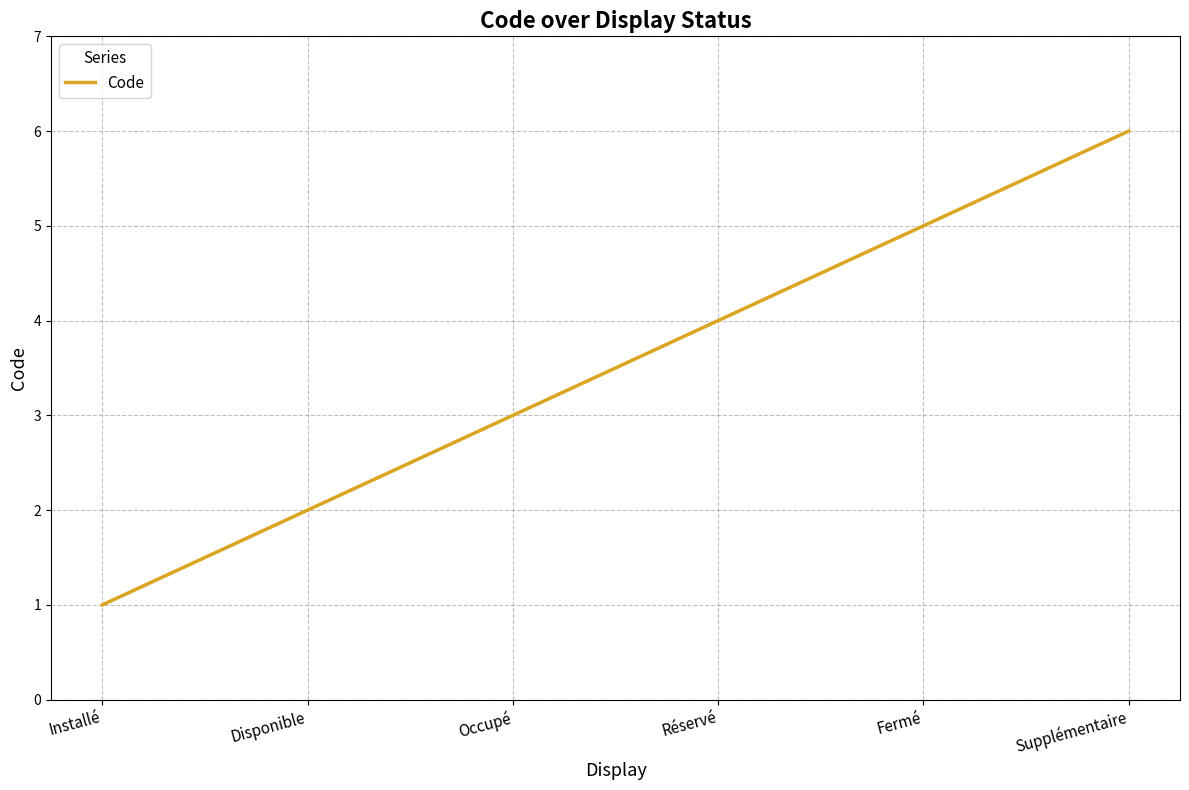

Which category has the lowest value across all series?

Installé